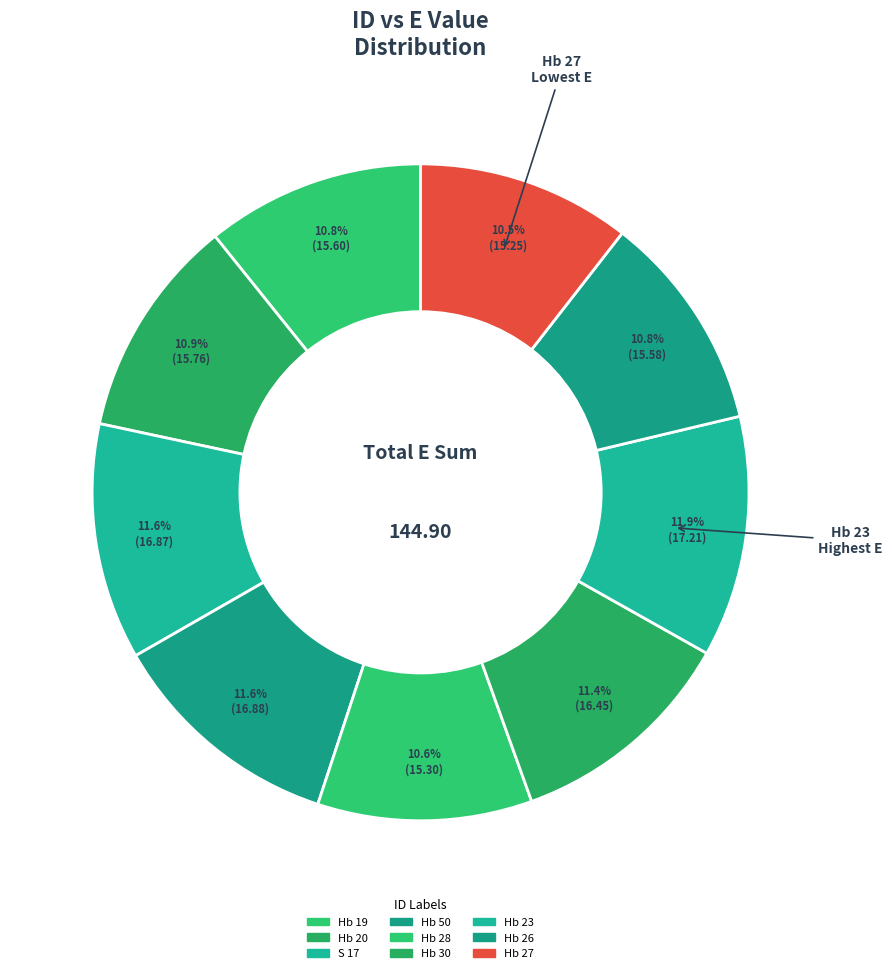

To the nearest percent, what percentage of the pie is Hb 23?

12%